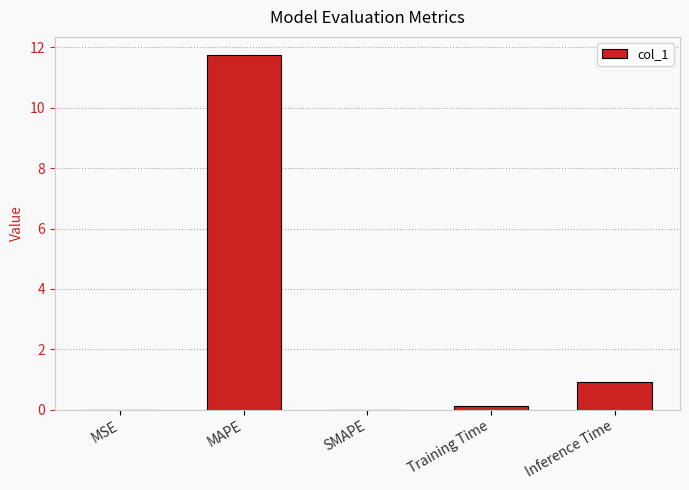

The chart shows a value of 11.8 at MAPE. True or false?

True